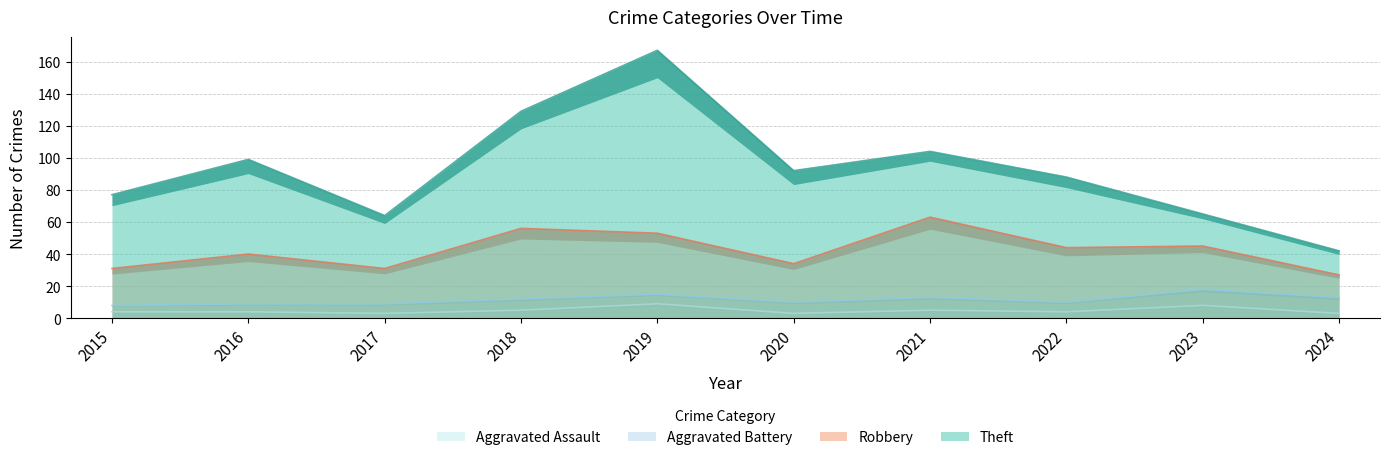

What is the sum of all Aggravated Battery values?

117